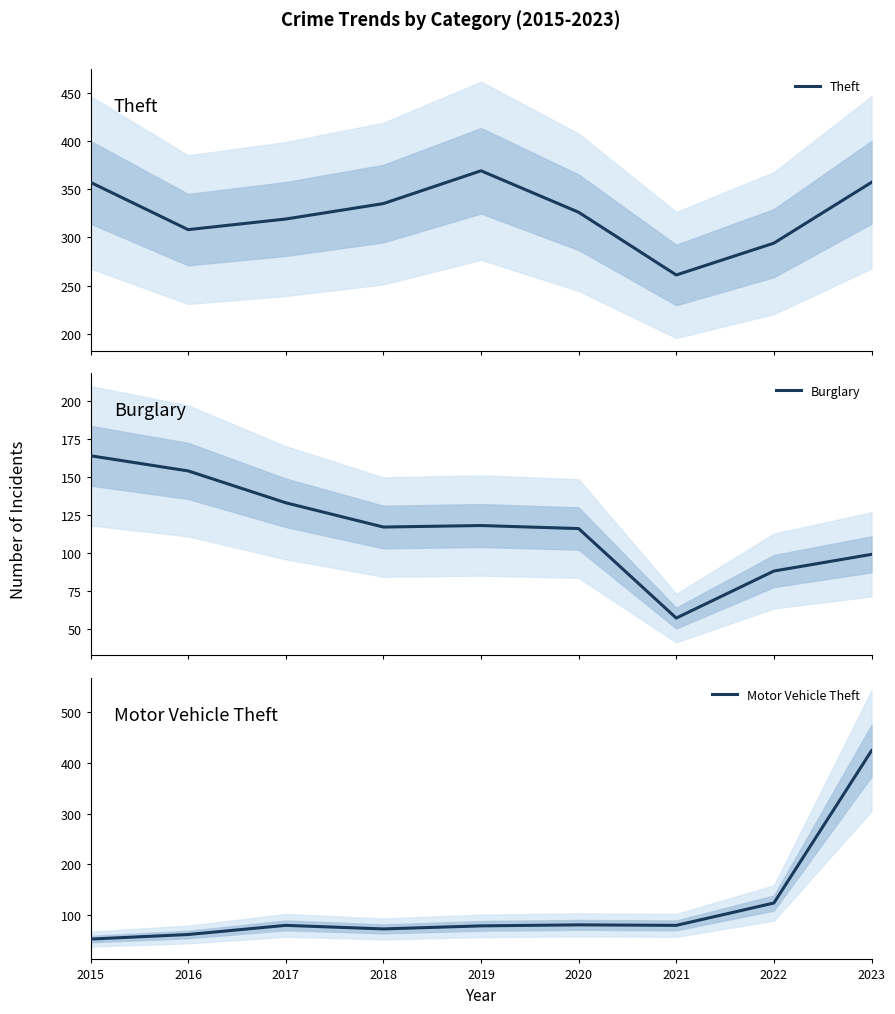

True or false: Burglary has more than 0 points higher than both neighbors.

True